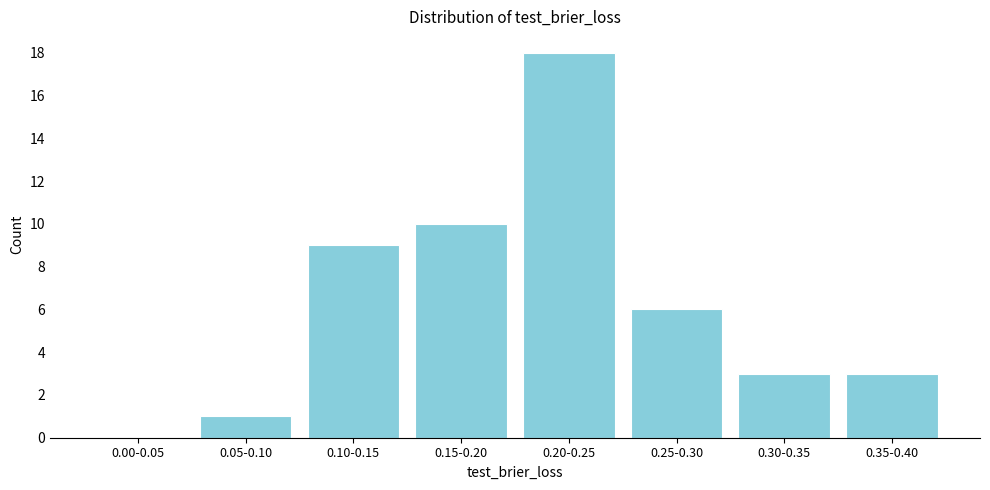

Reading right to left, transcribe all the data shown in this chart.

0.35-0.40=3	0.30-0.35=3	0.25-0.30=6	0.20-0.25=18	0.15-0.20=10	0.10-0.15=9	0.05-0.10=1	0.00-0.05=0